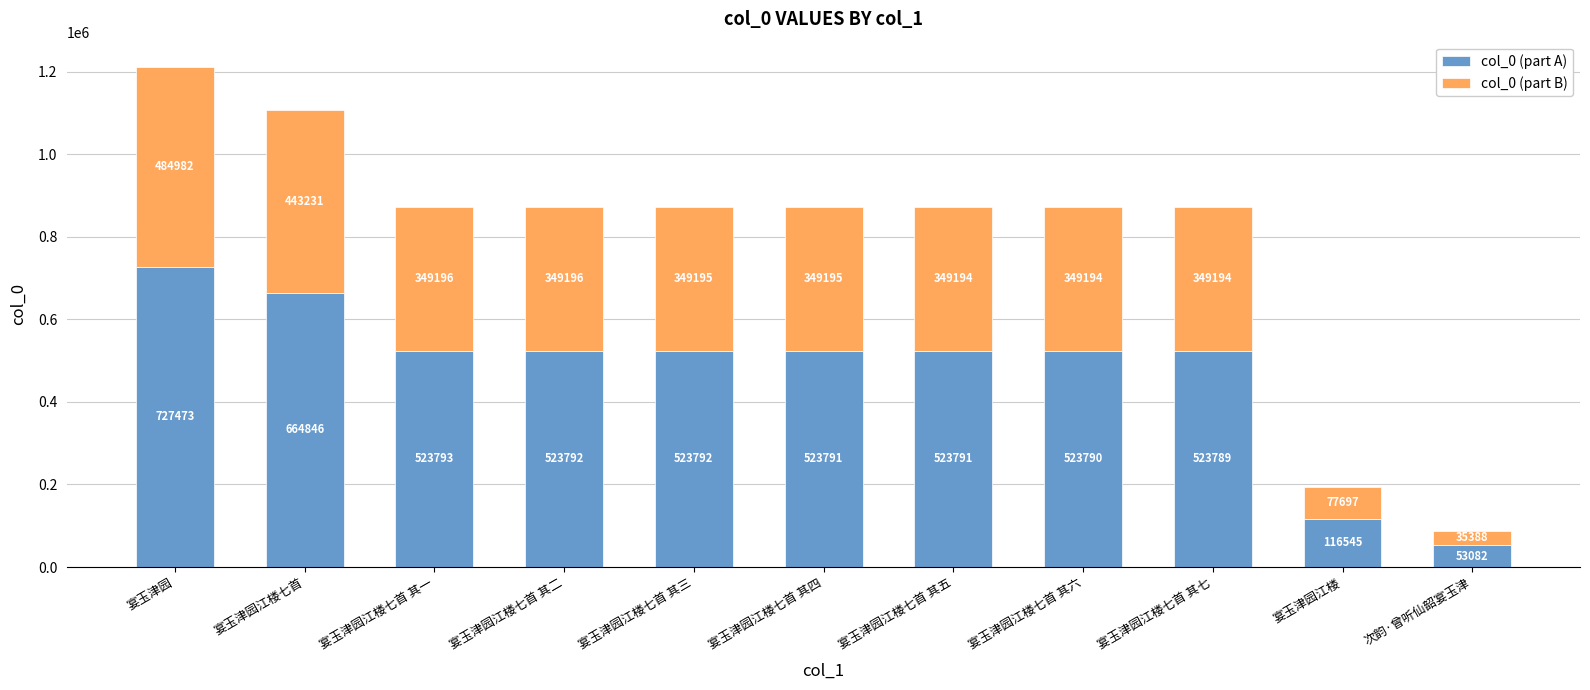

Where does the col_0 (part A) series first go above 523791?

宴玉津园